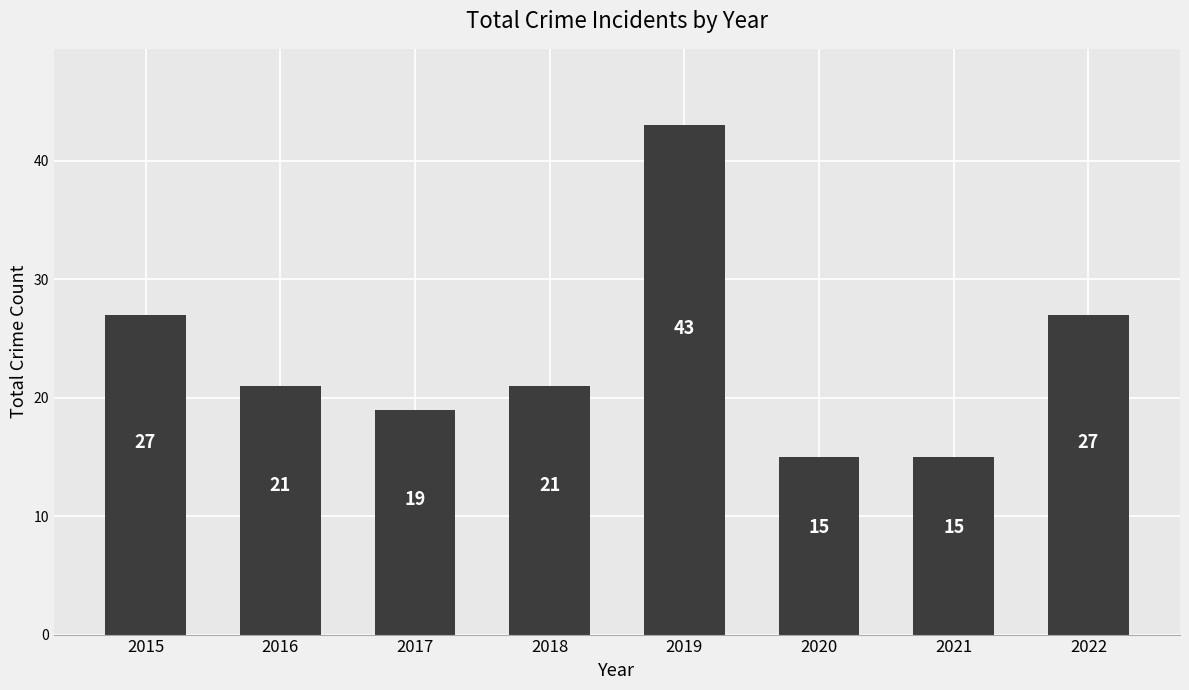

Approximately how many times larger is the value at 2017 compared to 2016?

0.9